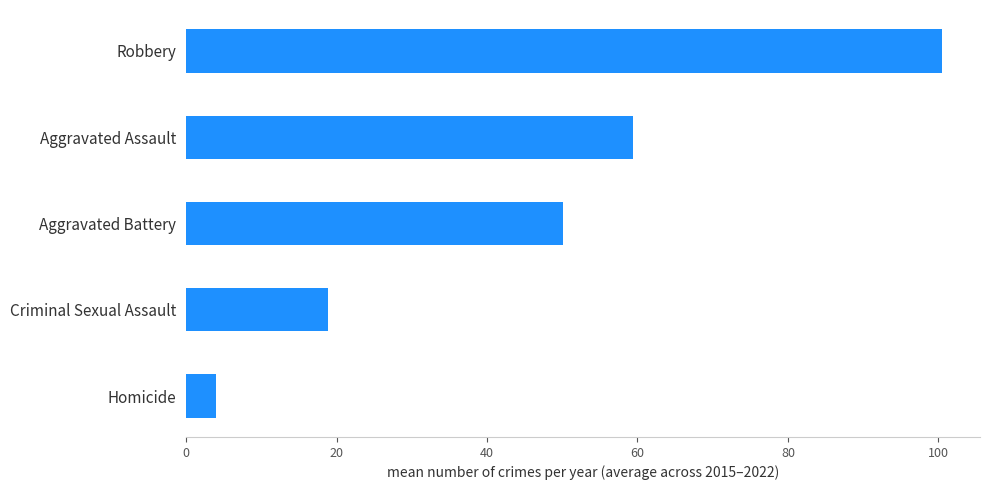

How many categories are shown in the chart?

5